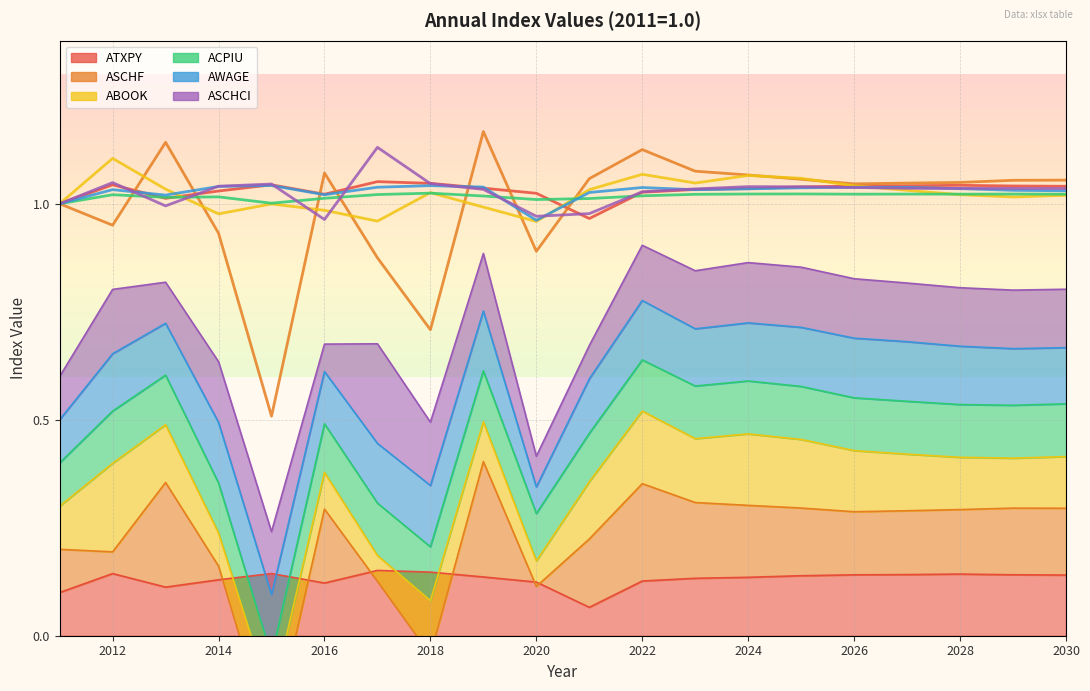

Reading right to left, transcribe all the data shown in this chart.

ATXPY: 2030=0.1	2029=0.1	2028=0.1	2027=0.1	2026=0.1	2025=0.1	2024=0.1	2023=0.1	2022=0.1	2021=0.1	2020=0.1	2019=0.1	2018=0.1	2017=0.2	2016=0.1	2015=0.1	2014=0.1	2013=0.1	2012=0.1	2011=0.1
ASCHF: 2030=1.1	2029=1.1	2028=1.0	2027=1.0	2026=1.0	2025=1.1	2024=1.1	2023=1.1	2022=1.1	2021=1.1	2020=0.9	2019=1.2	2018=0.7	2017=0.9	2016=1.1	2015=0.5	2014=0.9	2013=1.1	2012=1.0	2011=1.0
ABOOK: 2030=1.0	2029=1.0	2028=1.0	2027=1.0	2026=1.0	2025=1.1	2024=1.1	2023=1.0	2022=1.1	2021=1.0	2020=1.0	2019=1.0	2018=1.0	2017=1.0	2016=1.0	2015=1.0	2014=1.0	2013=1.0	2012=1.1	2011=1.0
ACPIU: 2030=1.0	2029=1.0	2028=1.0	2027=1.0	2026=1.0	2025=1.0	2024=1.0	2023=1.0	2022=1.0	2021=1.0	2020=1.0	2019=1.0	2018=1.0	2017=1.0	2016=1.0	2015=1.0	2014=1.0	2013=1.0	2012=1.0	2011=1.0
AWAGE: 2030=1.0	2029=1.0	2028=1.0	2027=1.0	2026=1.0	2025=1.0	2024=1.0	2023=1.0	2022=1.0	2021=1.0	2020=1.0	2019=1.0	2018=1.0	2017=1.0	2016=1.0	2015=1.0	2014=1.0	2013=1.0	2012=1.0	2011=1.0
ASCHCI: 2030=1.0	2029=1.0	2028=1.0	2027=1.0	2026=1.0	2025=1.0	2024=1.0	2023=1.0	2022=1.0	2021=1.0	2020=1.0	2019=1.0	2018=1.0	2017=1.1	2016=1.0	2015=1.0	2014=1.0	2013=1.0	2012=1.0	2011=1.0